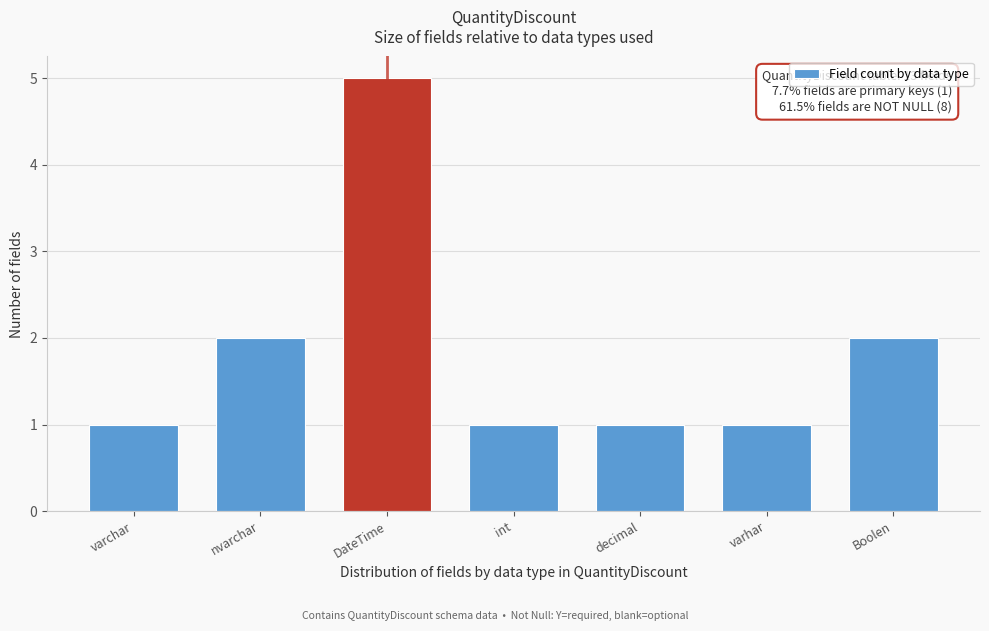

Reading left to right, transcribe all the data shown in this chart.

1	2	5	1	1	1	2